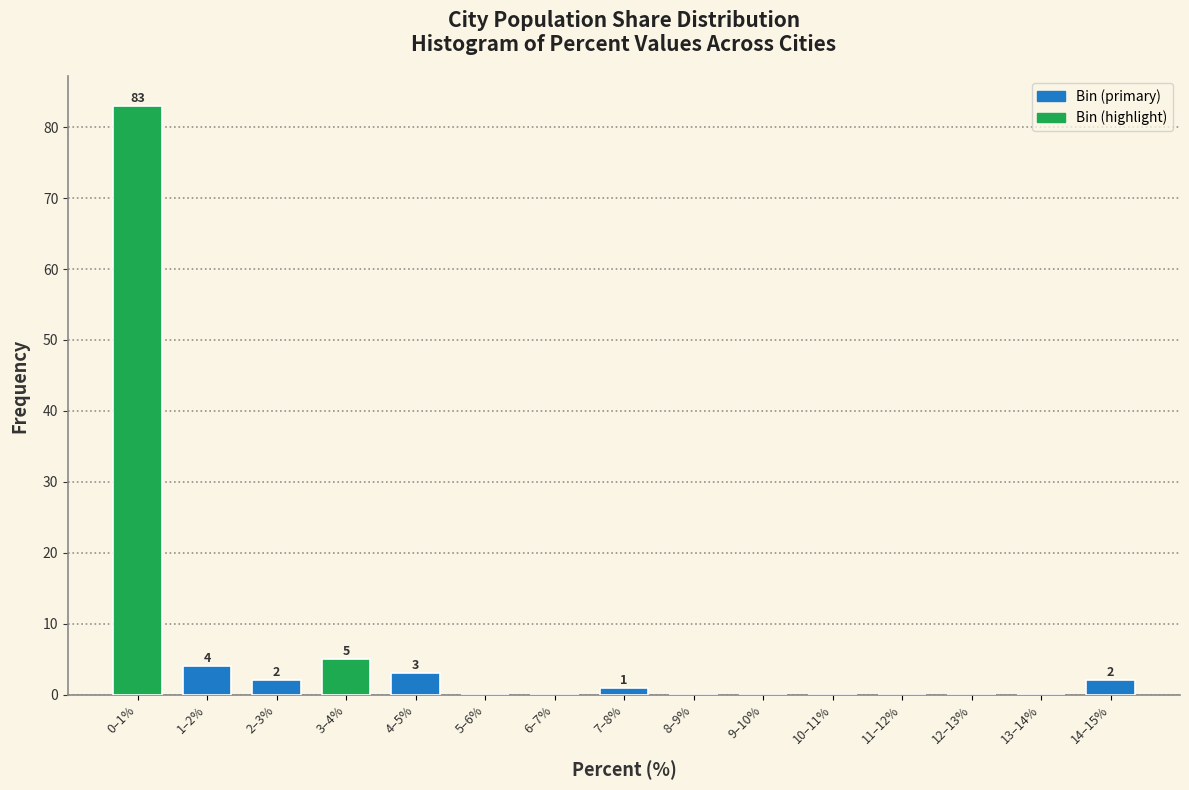

Reading left to right, list all the values displayed in this chart.

0–1%=83	1–2%=4	2–3%=2	3–4%=5	4–5%=3	5–6%=0	6–7%=0	7–8%=1	8–9%=0	9–10%=0	10–11%=0	11–12%=0	12–13%=0	13–14%=0	14–15%=2